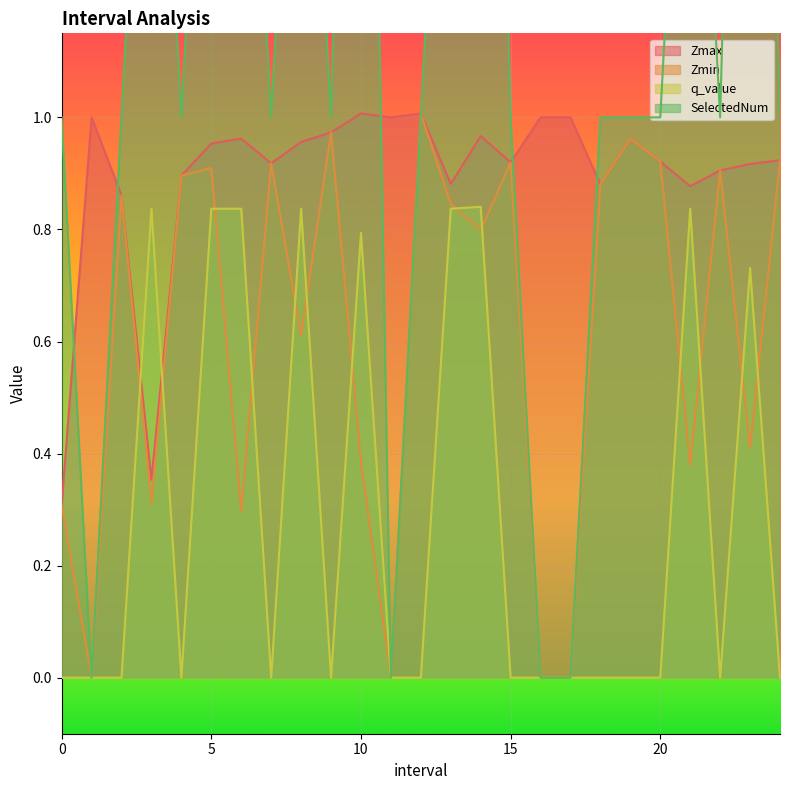

True or false: q_value has a value of 0.6 at 4.0.

False